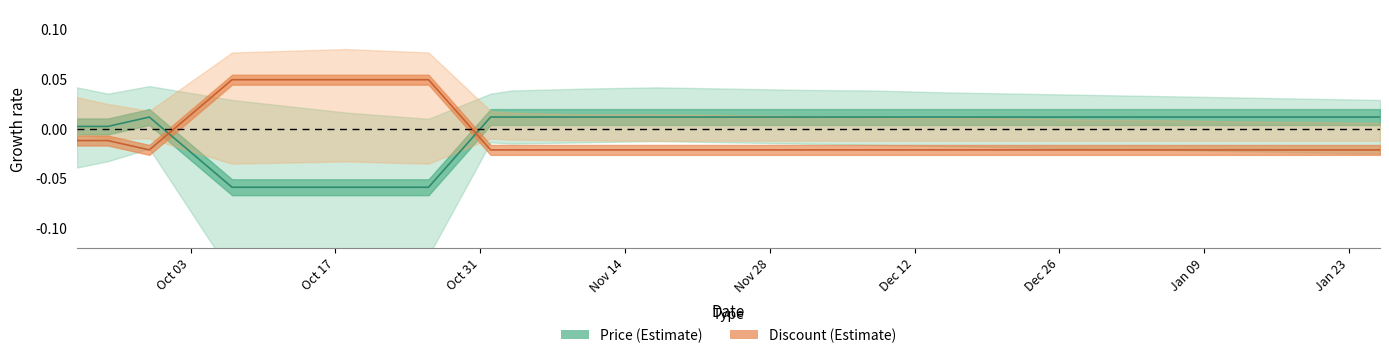

Between which two adjacent categories do Price and Discount first intersect?

2023-09-29 and 2023-10-07